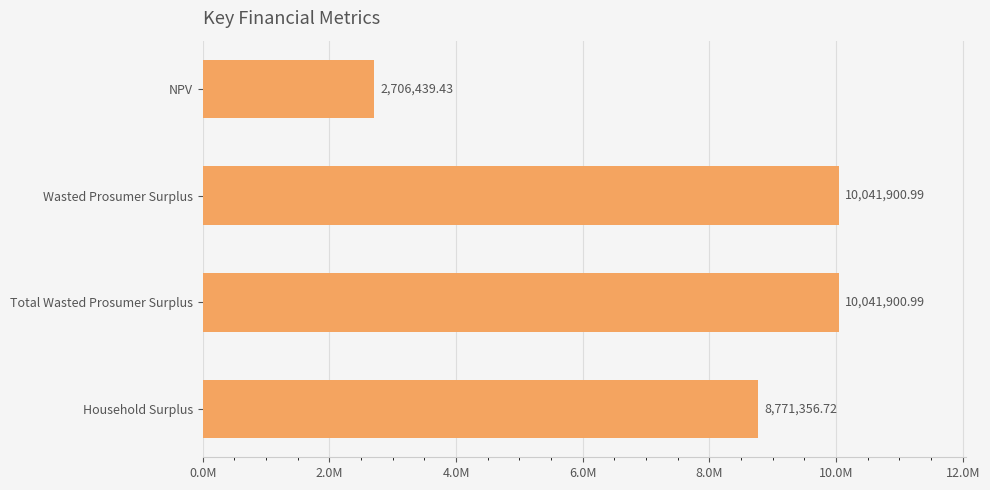

What is the sum of all values?

31561598.1